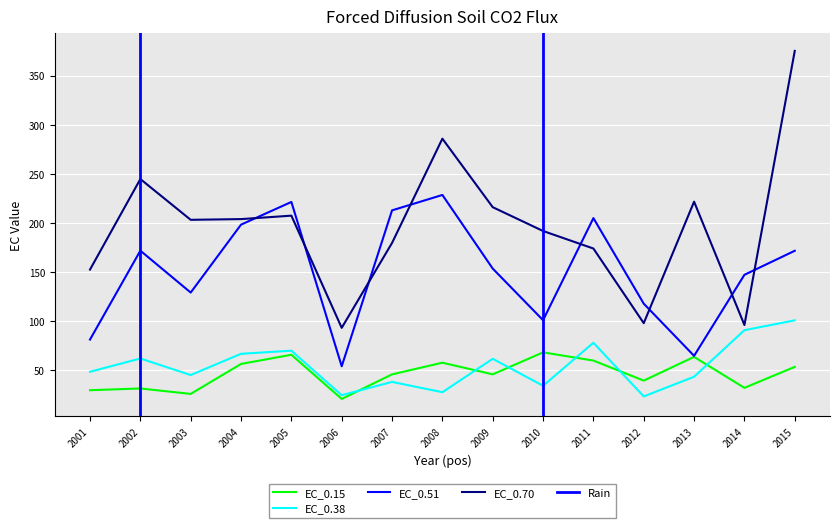

Which has a higher value, 2011 or 2012?

2011